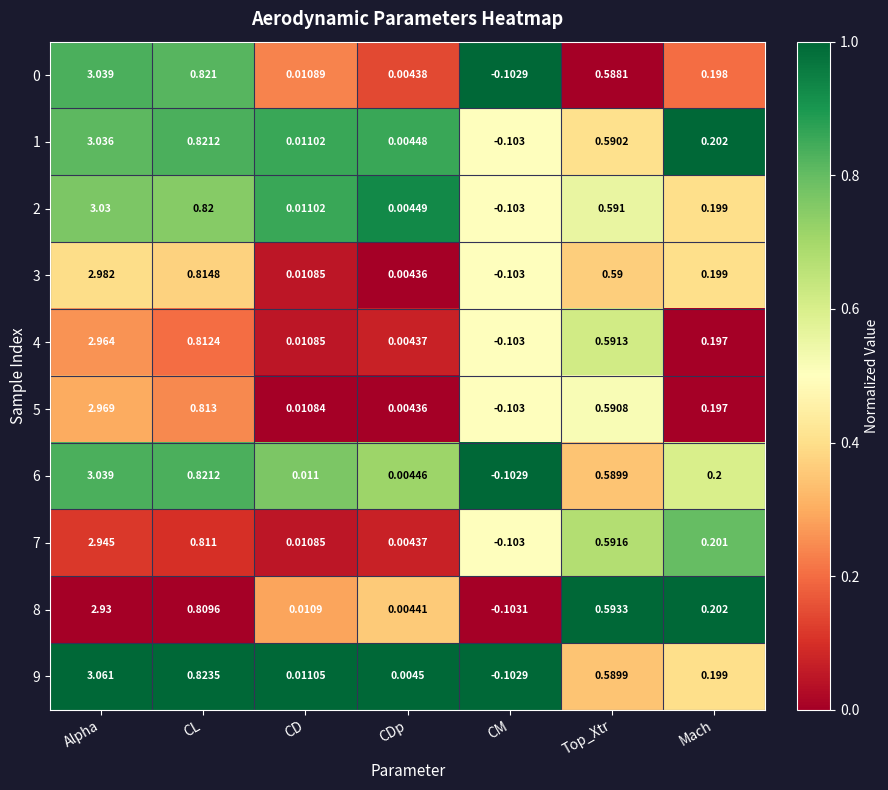

Is the value of 8 at Top_Xtr greater than the value of 4 at Top_Xtr?

Yes